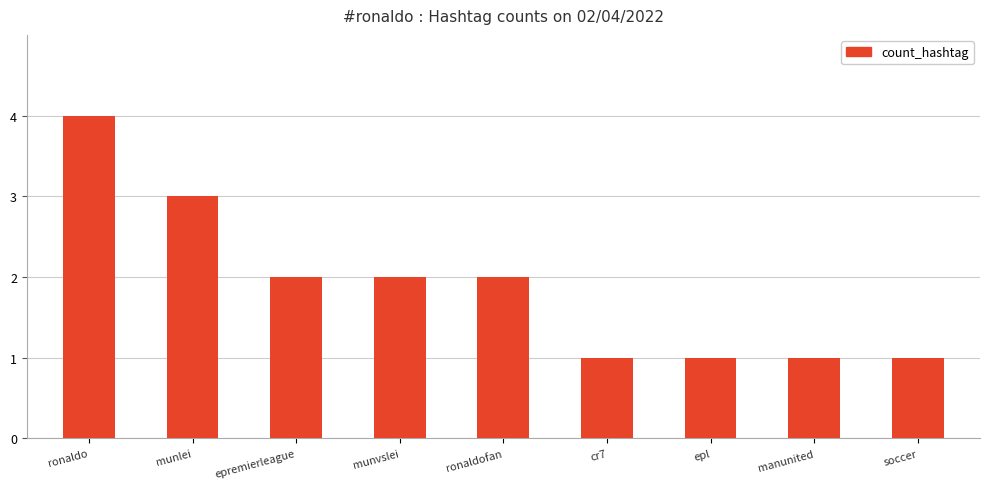

The value at ronaldofan is 3. True or false?

False